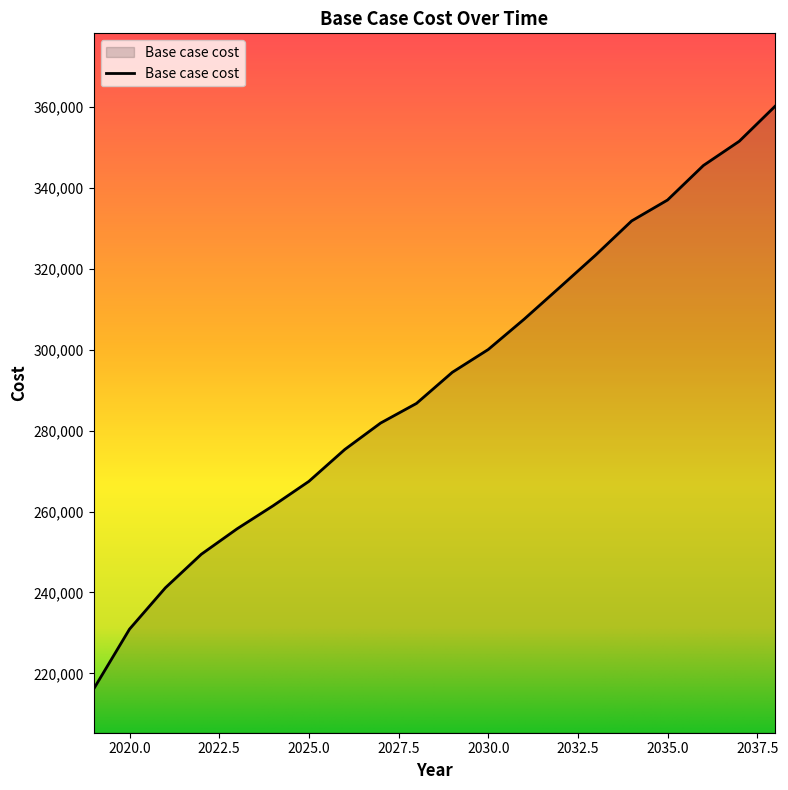

What is the difference between the maximum and minimum values?

144040.7